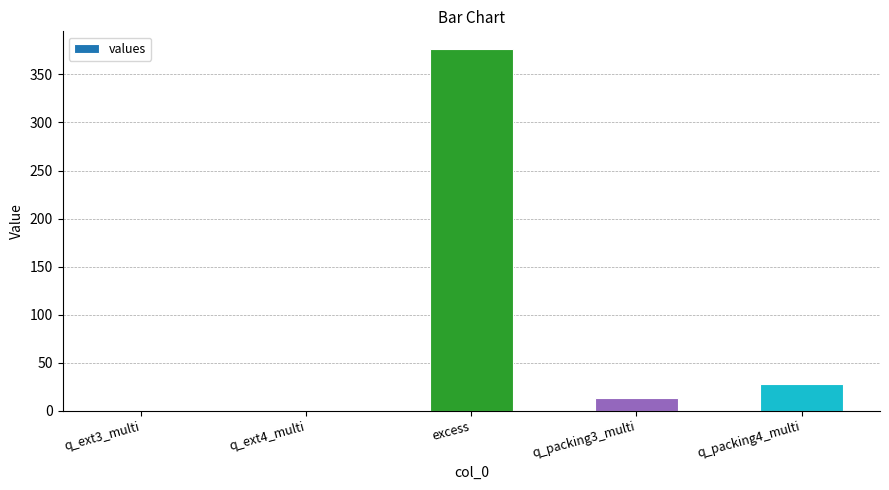

Does the chart contain stacked bars?

No